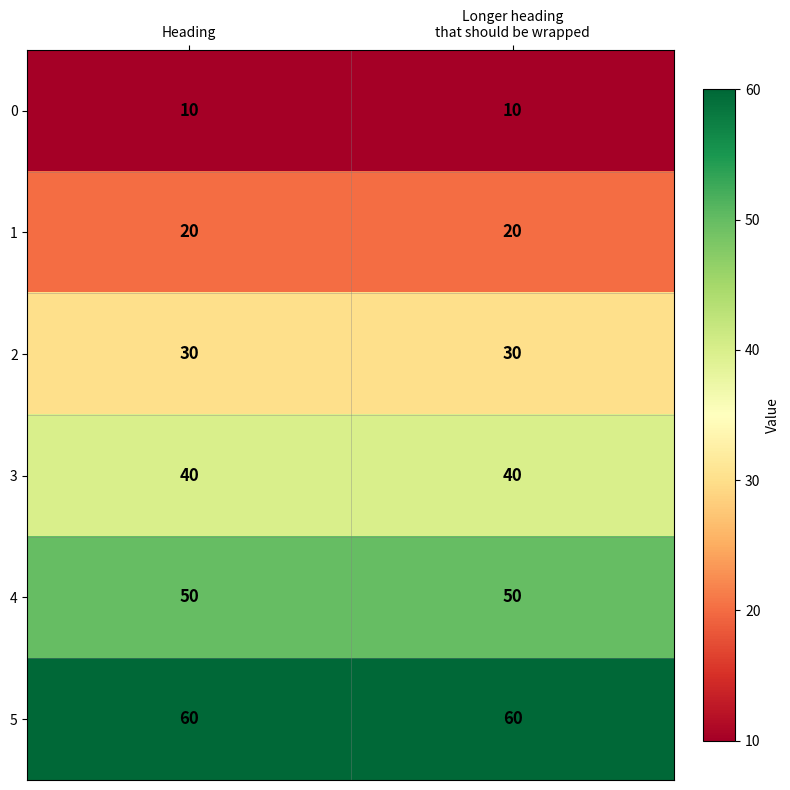

What is the greatest value displayed?

60